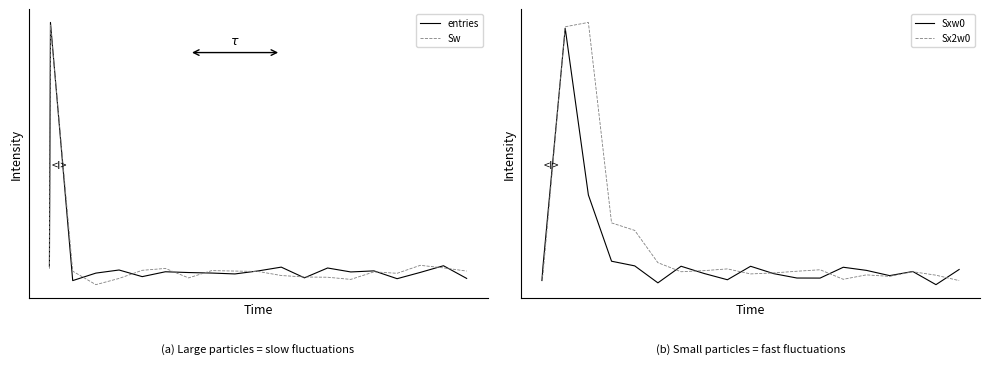

Which has a higher value, 1 or 6?

1